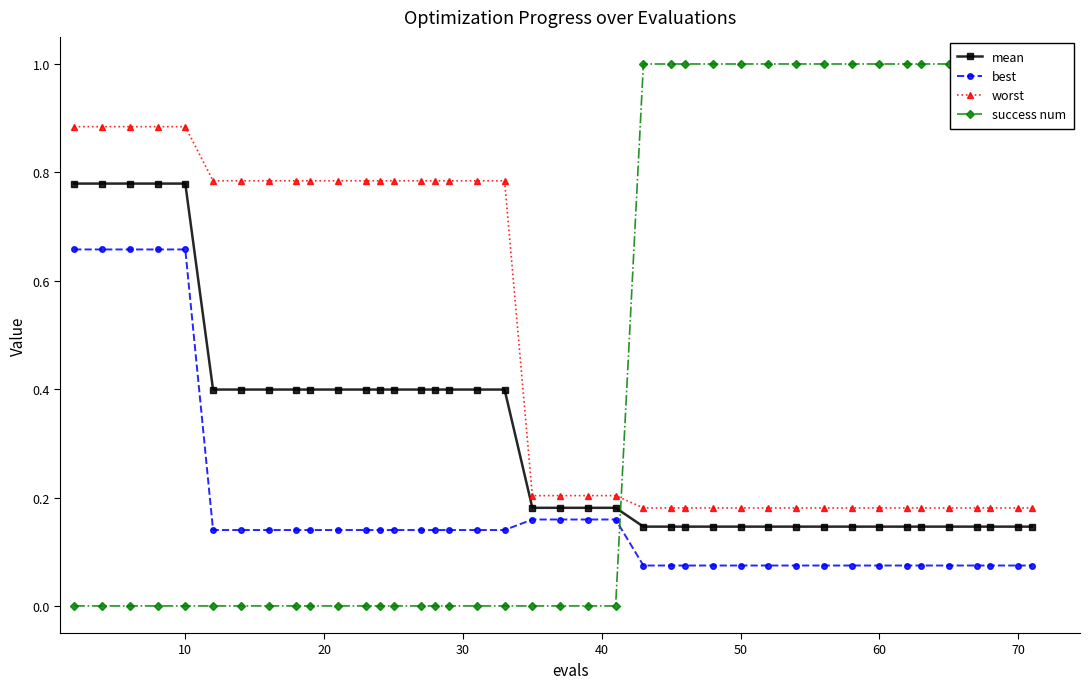

Count the mean values in the range 0 to 1.

40